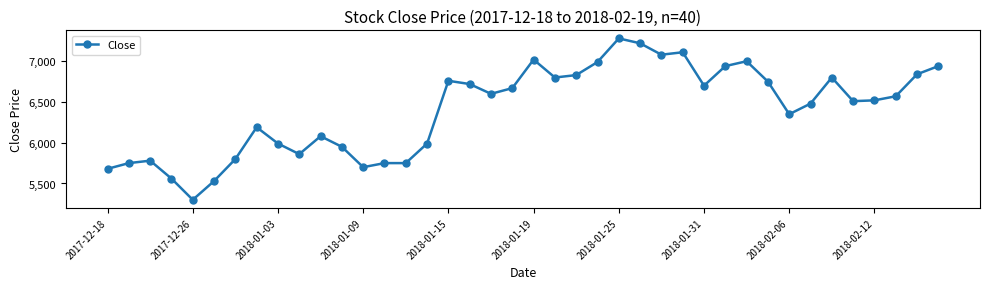

What is the difference between the maximum and second lowest values?

1750